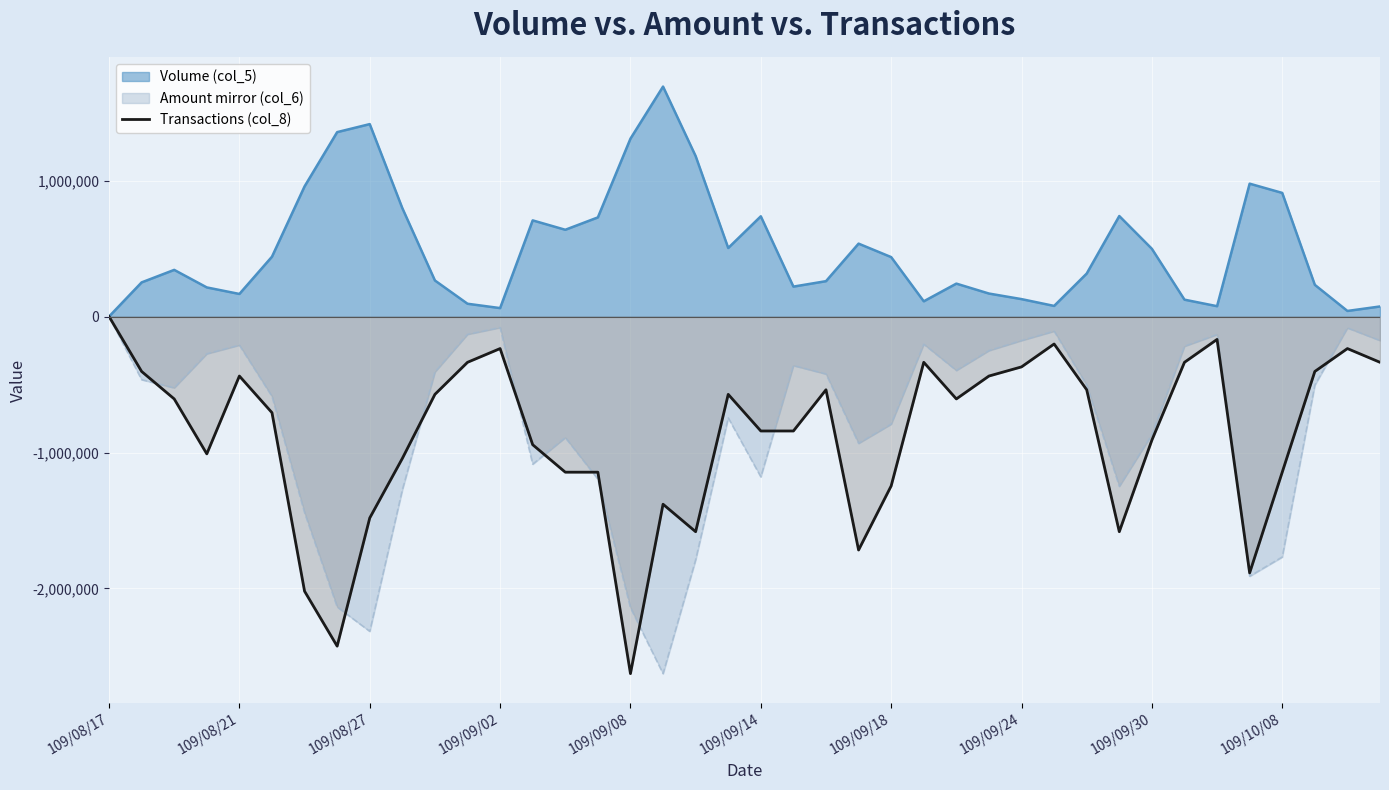

What is the change in value from 17 to 26?

+774348.1